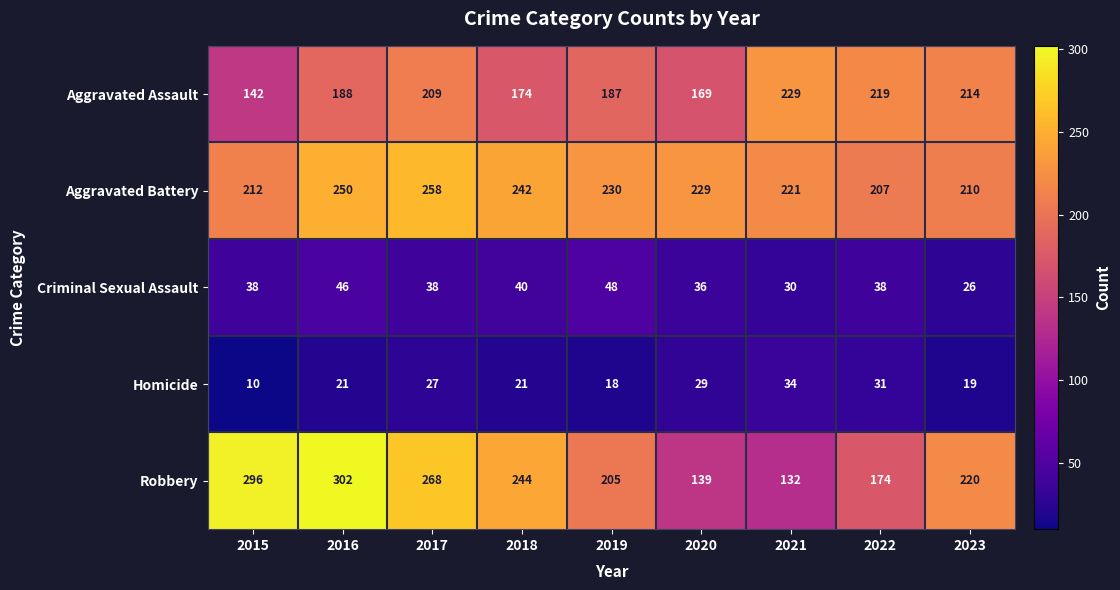

What value does the Robbery series have at 2023, to the nearest 50?

200